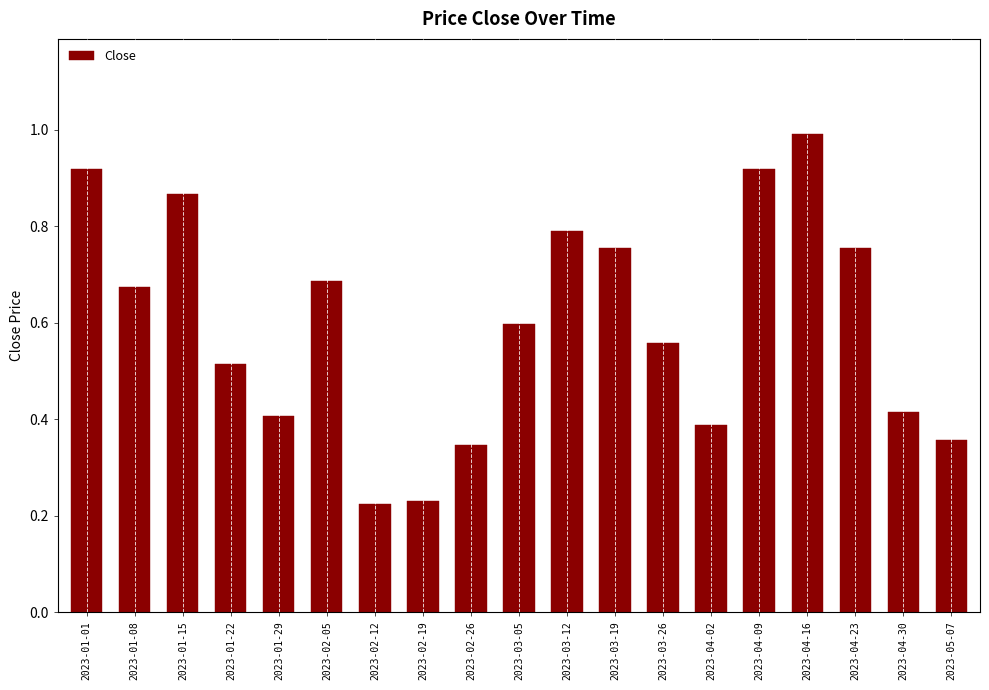

Between 2023-03-19 and 2023-03-05, which is larger?

2023-03-19